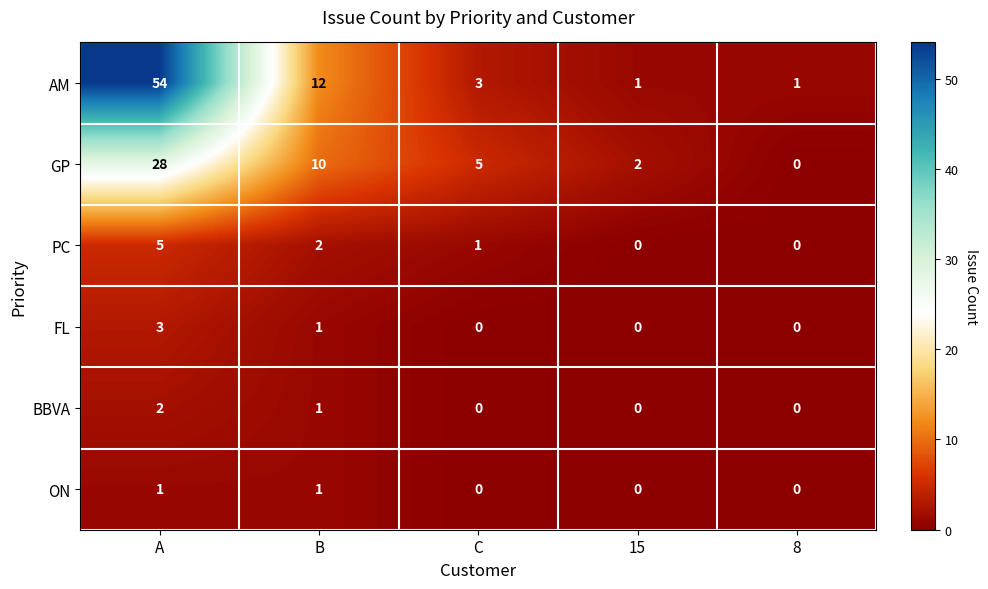

At A, list the series in order from smallest to largest.

ON, BBVA, FL, PC, GP, AM